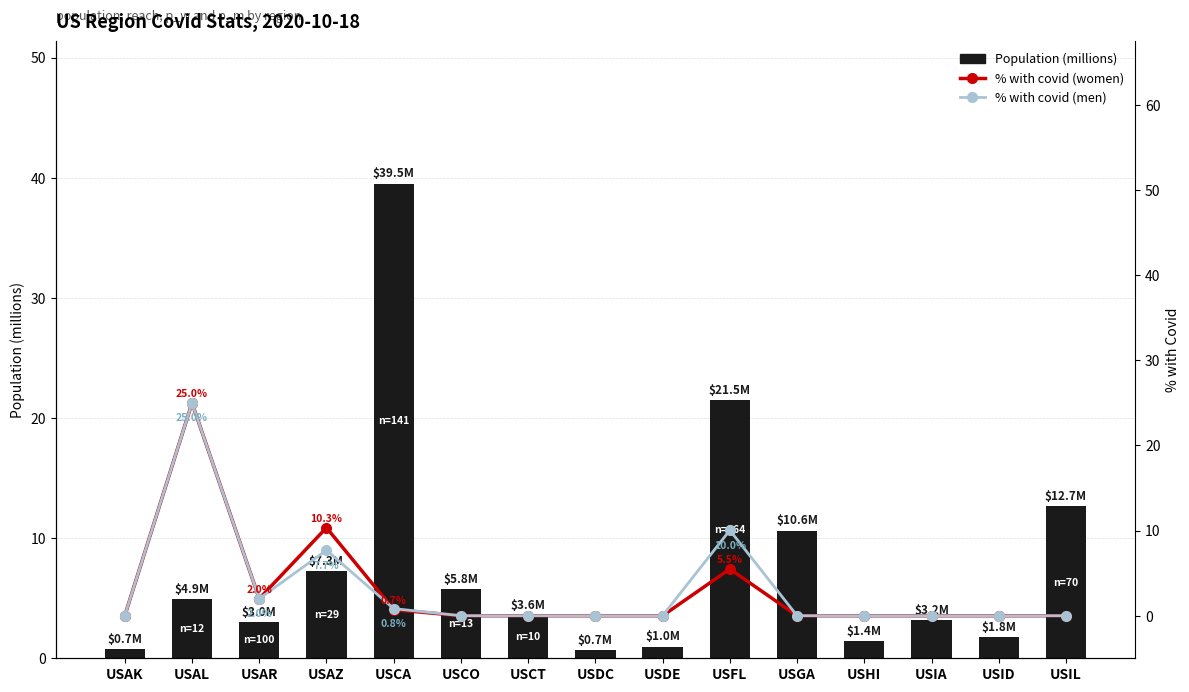

Between USCO and USID, which series saw the biggest shift?

Population (millions)